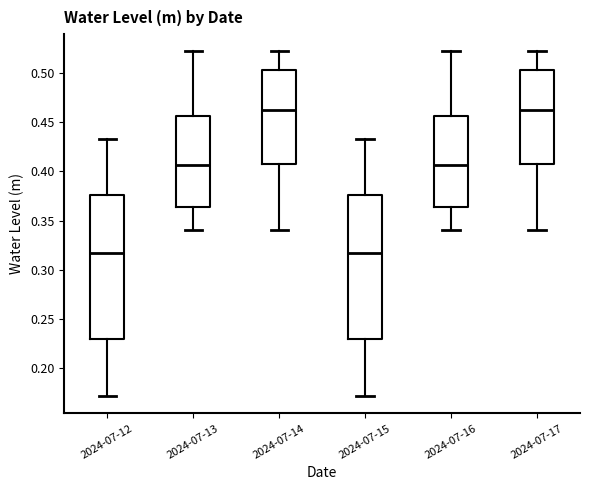

Where does the median line of the box for 2024-07-17 sit on the y-axis? The values are not printed on the chart, so give them approximately, as read against the axis.

0.465